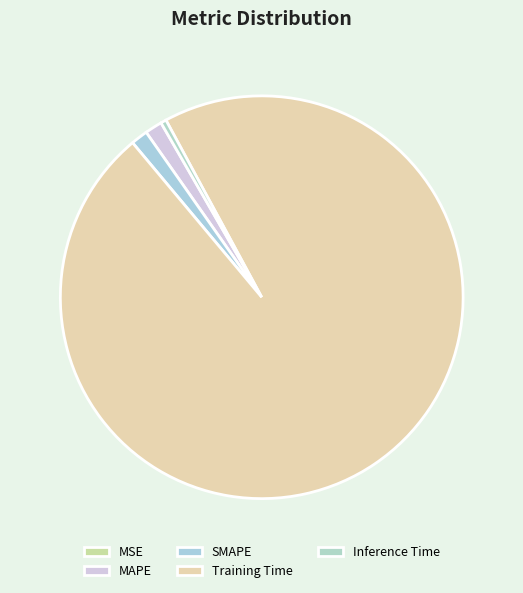

Does Training Time represent more than half of the total?

Yes